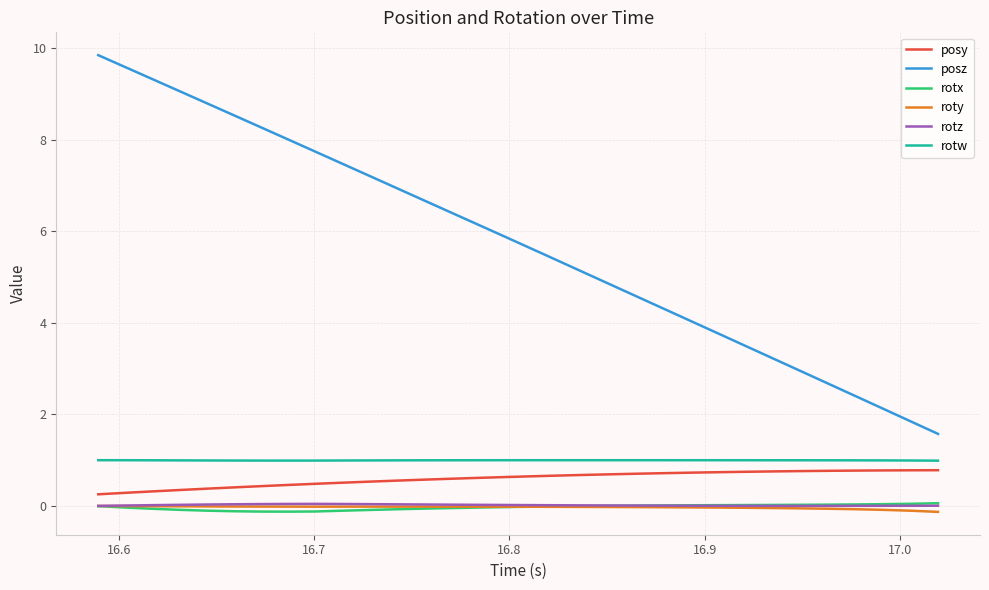

True or false: posz and posy cross at least once.

False